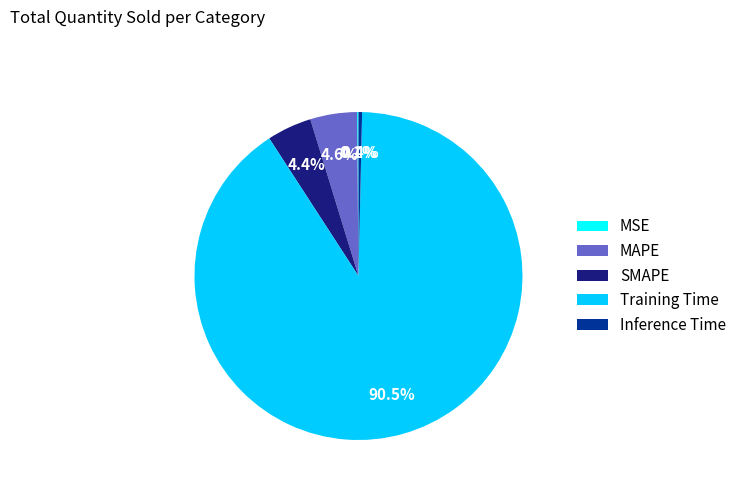

Is there a majority slice in this chart?

Yes